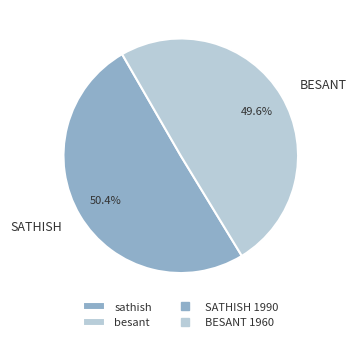

Does any single category account for the majority?

Yes